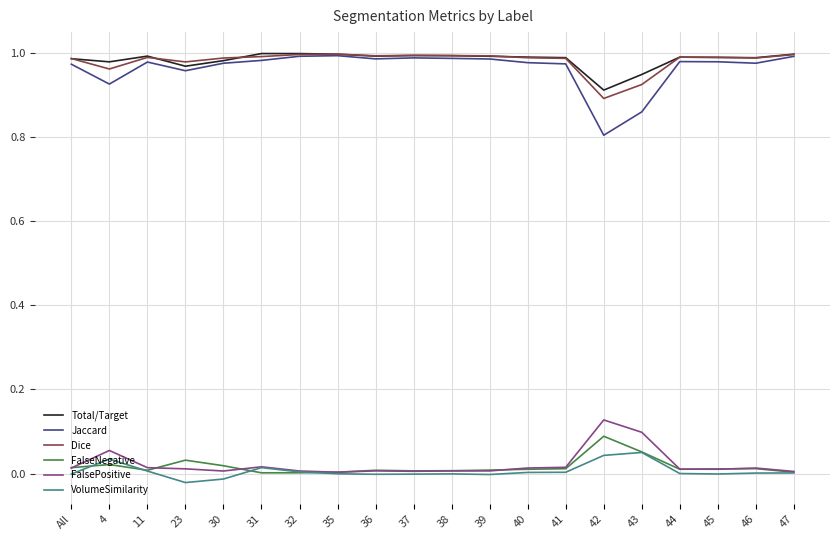

The Jaccard series shows 1.0 at 35. True or false?

True